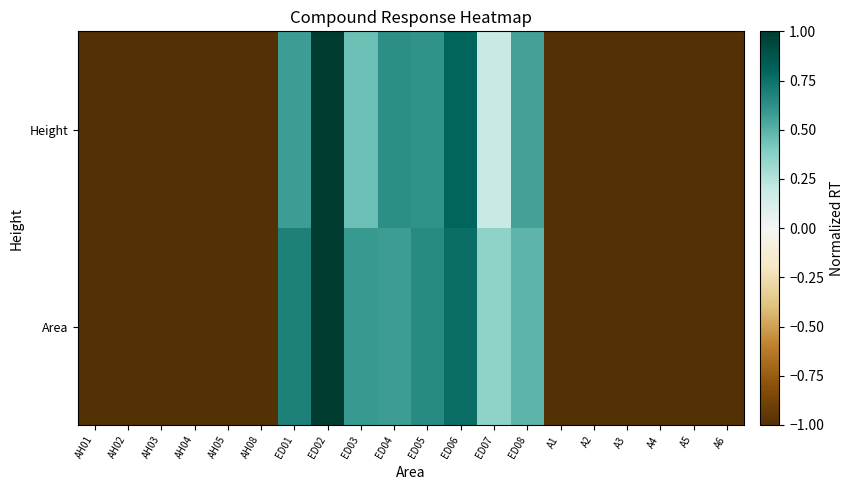

Reading left to right, list all the values displayed in this chart.

Height: AH01=-1.0	AH02=-1.0	AH03=-1.0	AH04=-1.0	AH05=-1.0	AH08=-1.0	ED01=0.6	ED02=1.0	ED03=0.4	ED04=0.6	ED05=0.6	ED06=0.8	ED07=0.2	ED08=0.6	A1=-1.0	A2=-1.0	A3=-1.0	A4=-1.0	A5=-1.0	A6=-1.0
Area: AH01=-1.0	AH02=-1.0	AH03=-1.0	AH04=-1.0	AH05=-1.0	AH08=-1.0	ED01=0.7	ED02=1.0	ED03=0.6	ED04=0.6	ED05=0.6	ED06=0.8	ED07=0.4	ED08=0.5	A1=-1.0	A2=-1.0	A3=-1.0	A4=-1.0	A5=-1.0	A6=-1.0